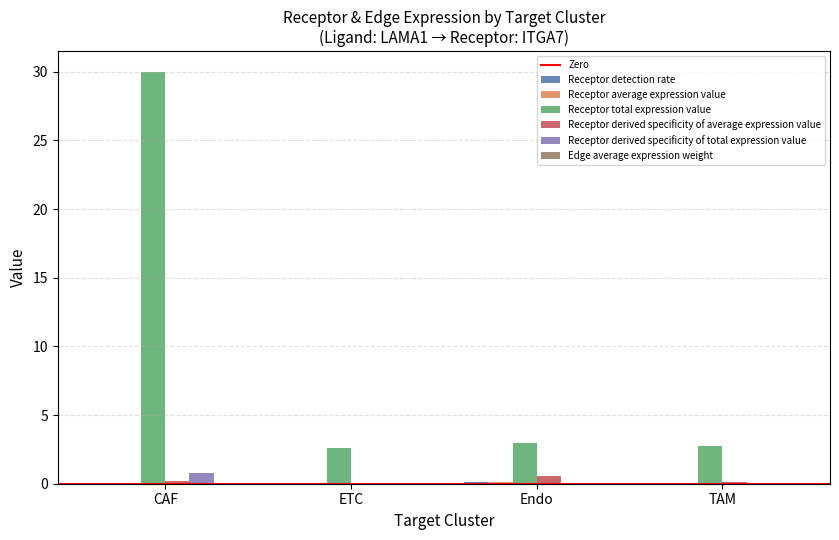

Are the bars grouped side by side (vs. stacked)?

Yes